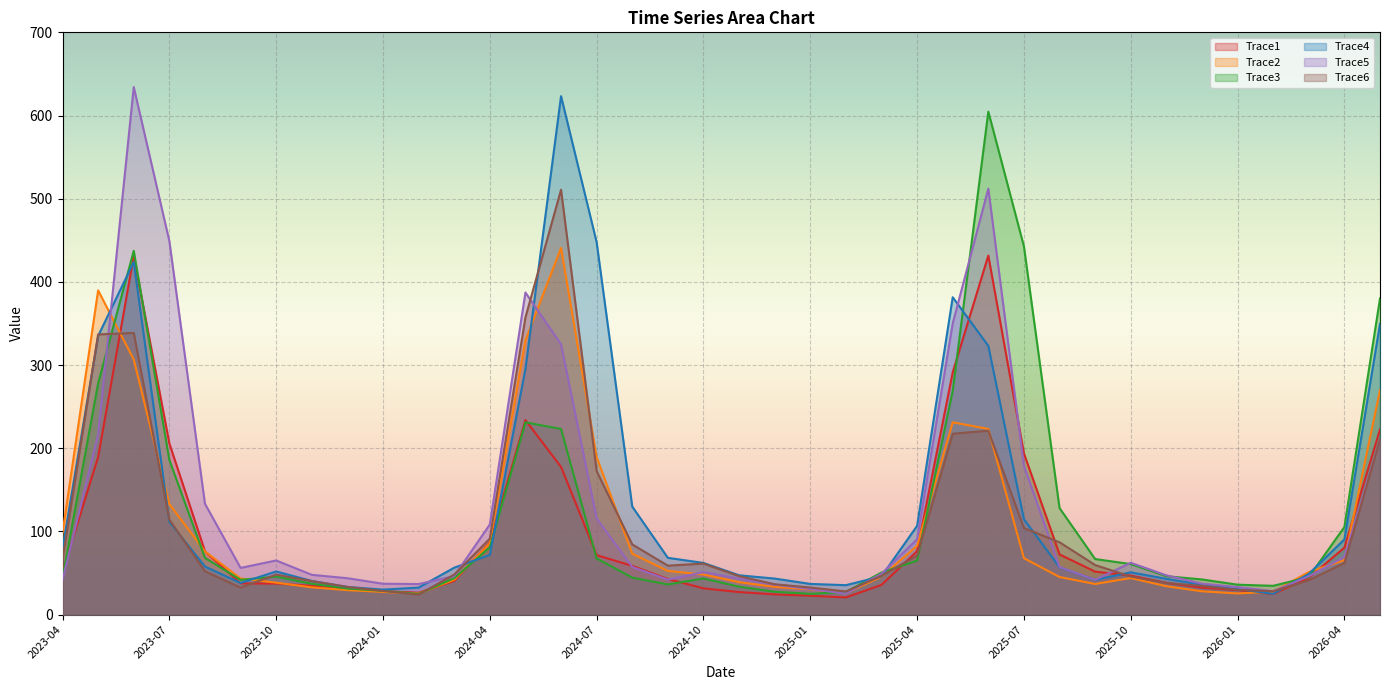

True or false: Trace6 and Trace4 intersect in this chart.

True